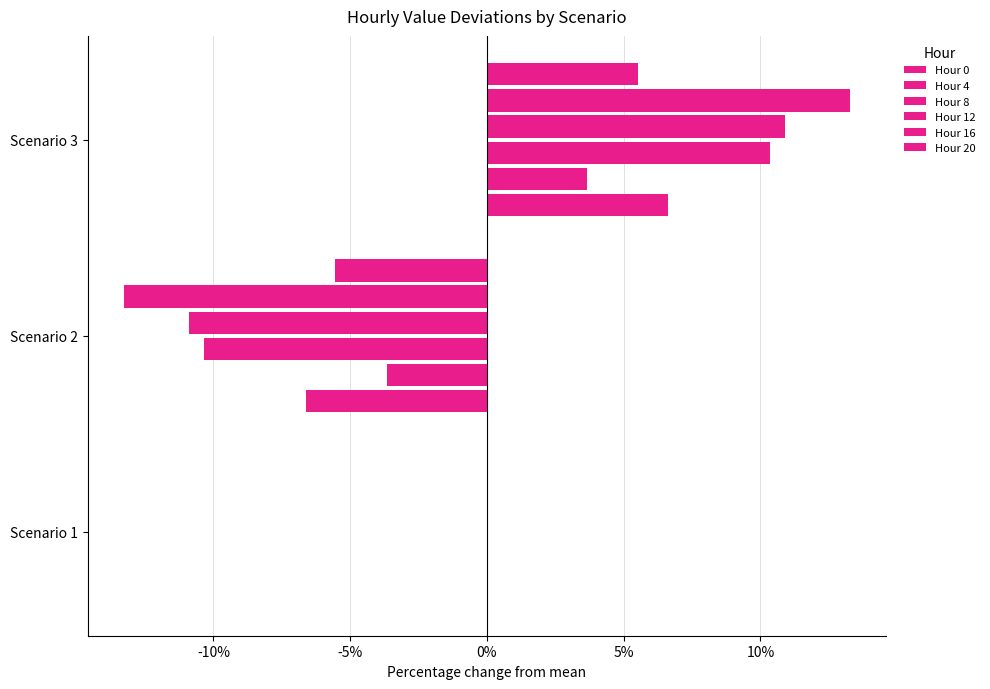

How many data points in Hour 20 are above 0?

1